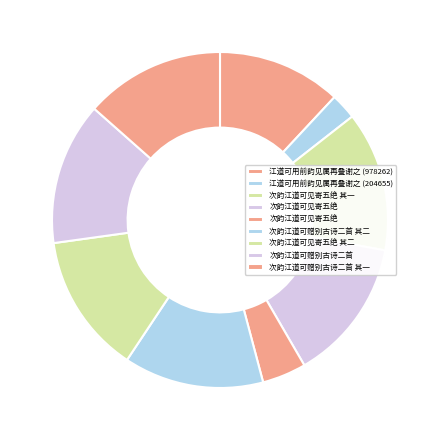

Is there a majority slice in this chart?

No